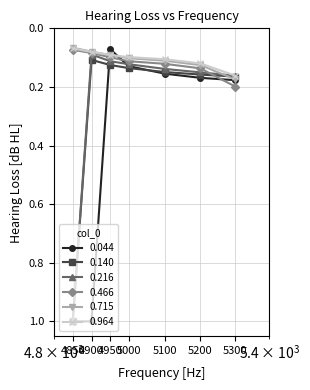

At how many categories does at least one series exceed 0?

7